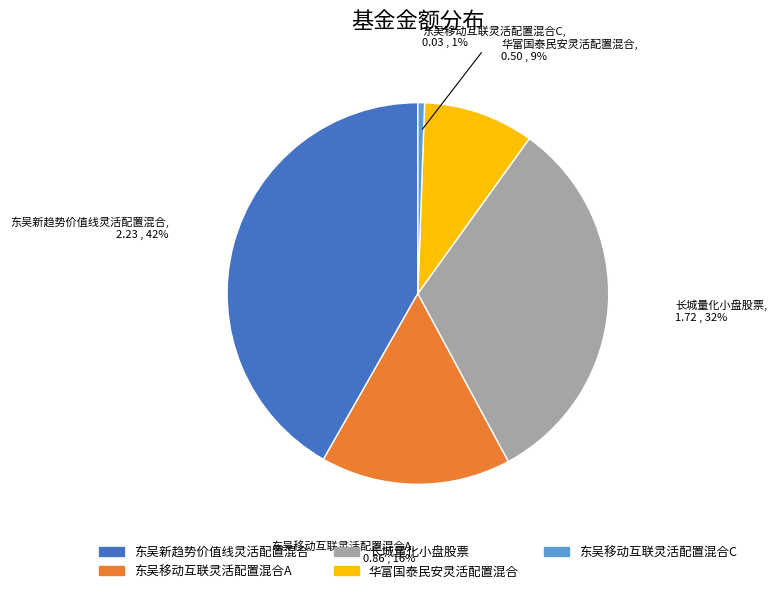

Is the sum of 华富国泰民安灵活配置混合 and 长城量化小盘股票 greater than half?

No